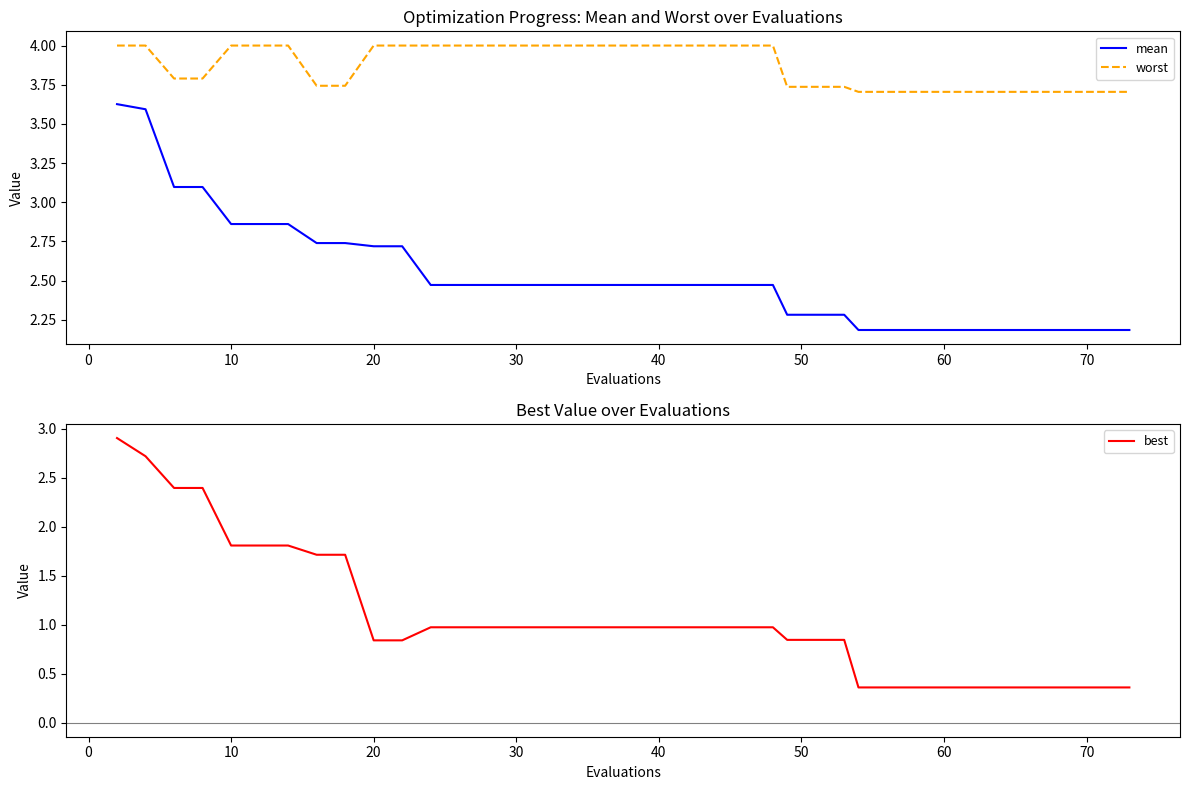

True or false: best and worst cross at least once.

False